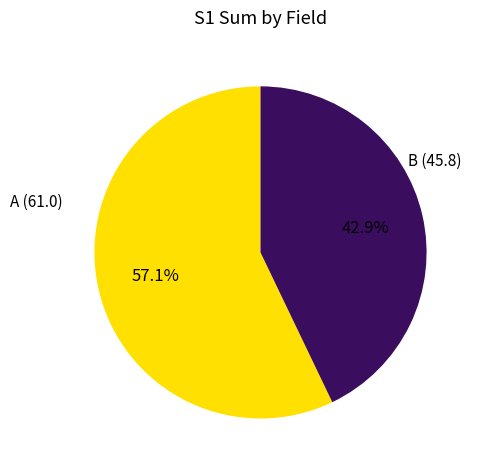

Is there any slice that represents more than half of the pie?

Yes